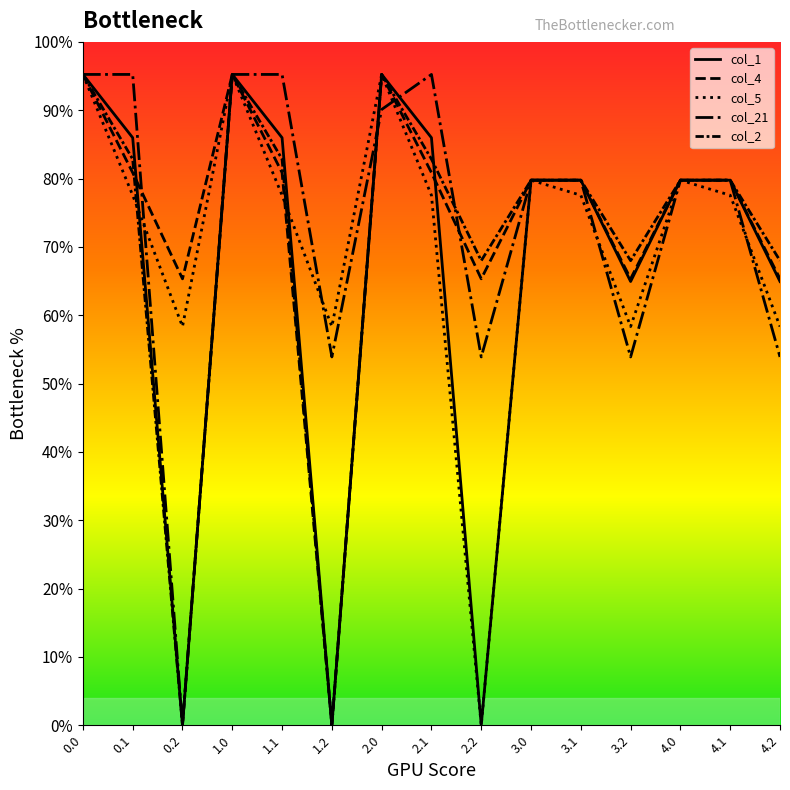

Does the chart display data point markers on the line(s)?

No